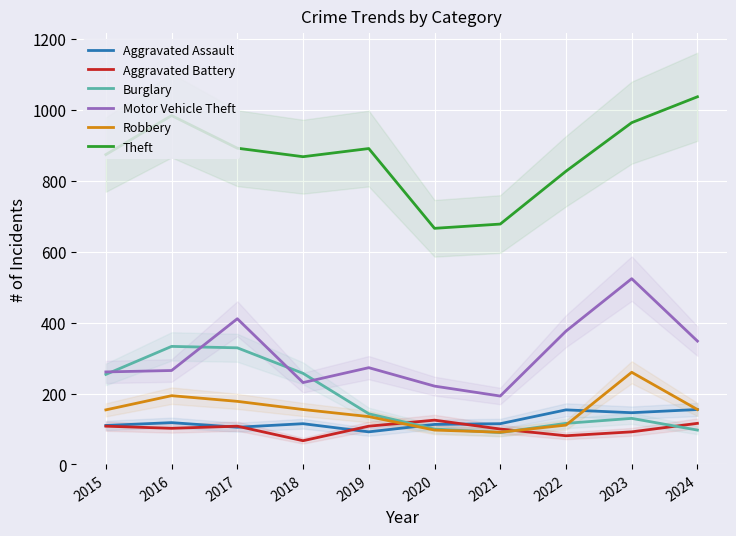

Where is Robbery nearest to the value 175?

2017